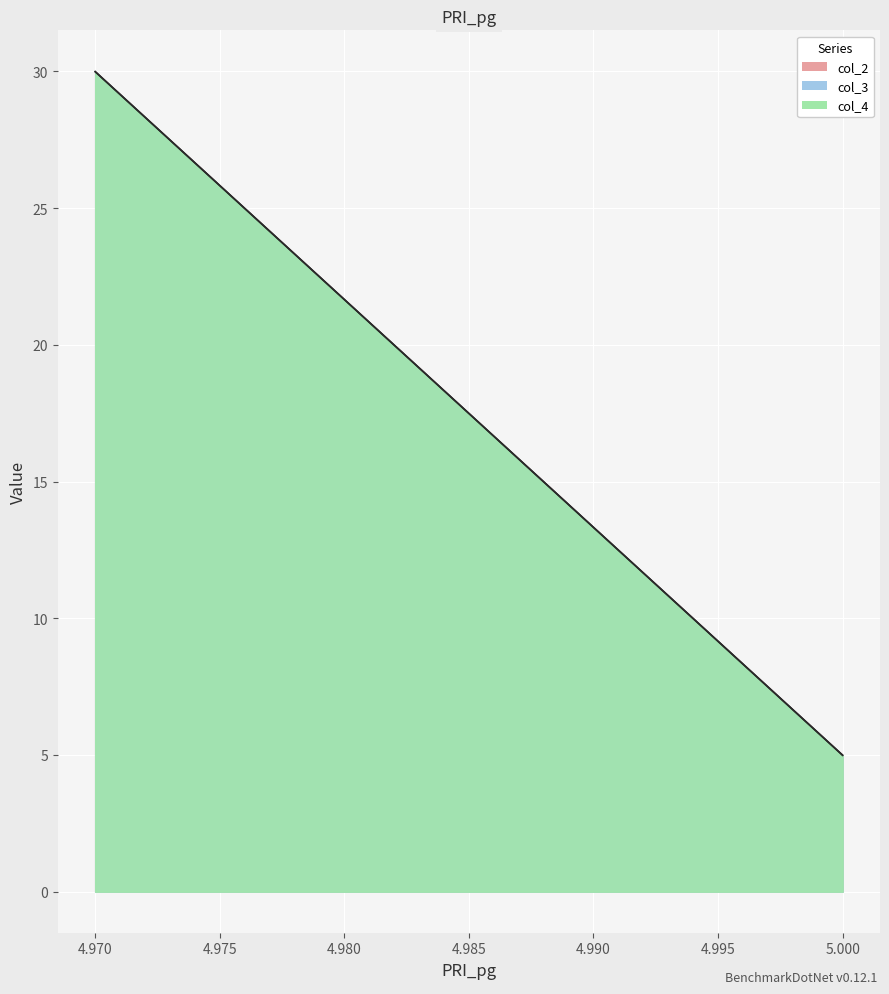

How many lines are shown in the chart?

3